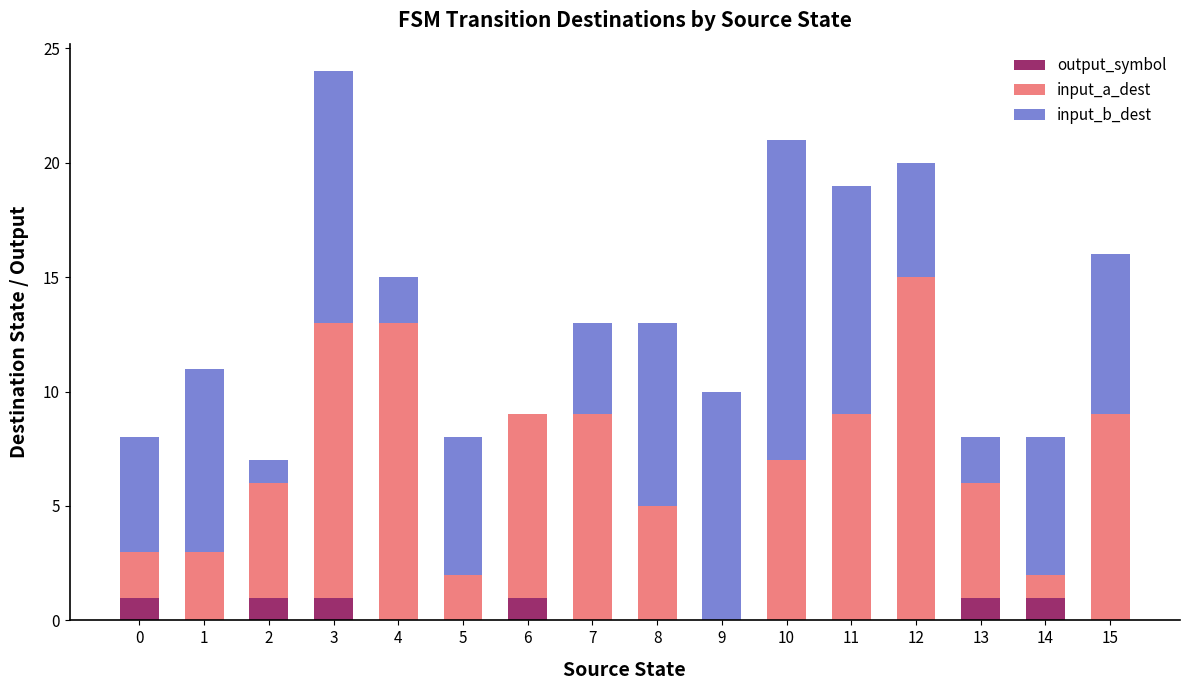

What is the maximum value for output_symbol?

1